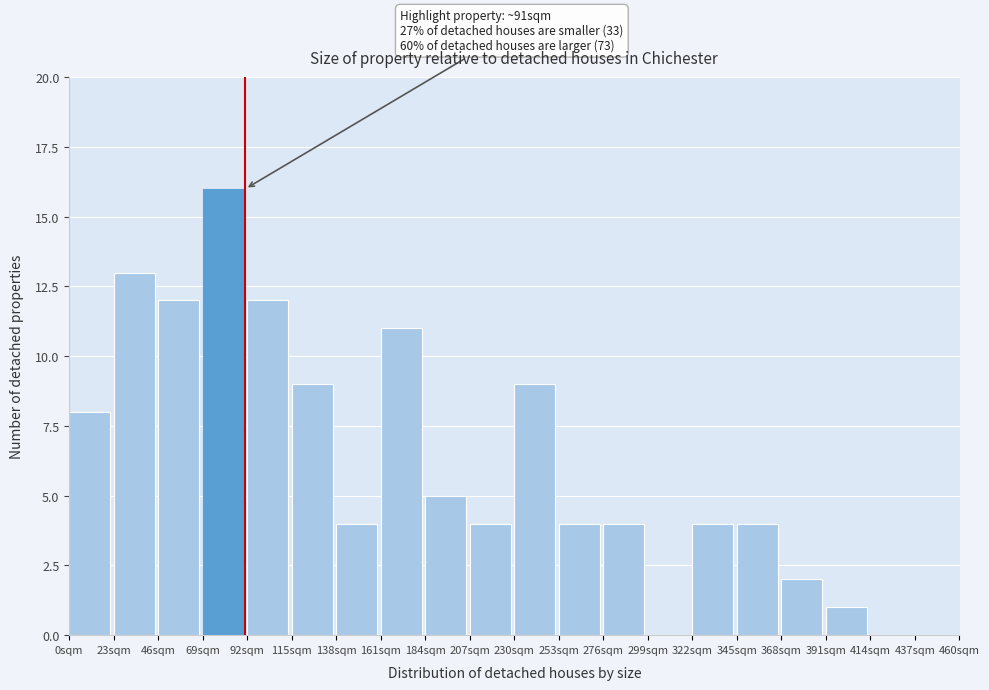

Reading left to right, transcribe all the data shown in this chart.

0sqm=8	23sqm=13	46sqm=12	69sqm=16	92sqm=12	115sqm=9	138sqm=4	161sqm=11	184sqm=5	207sqm=4	230sqm=9	253sqm=4	276sqm=4	299sqm=0	322sqm=4	345sqm=4	368sqm=2	391sqm=1	414sqm=0	437sqm=0